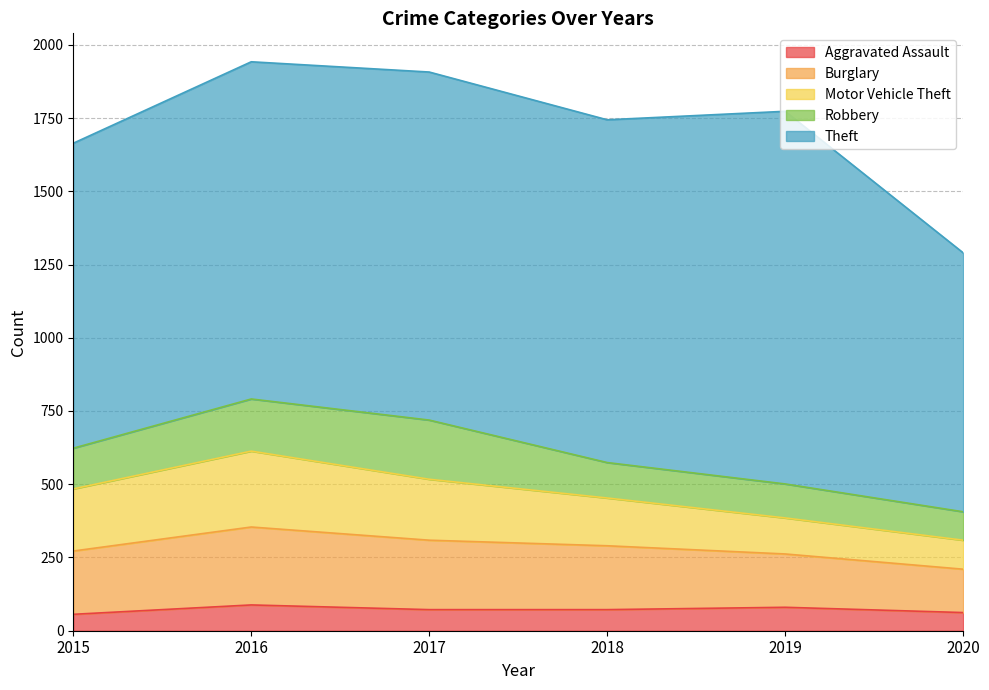

What is the difference between the Theft values at 2015 and 2017?

147